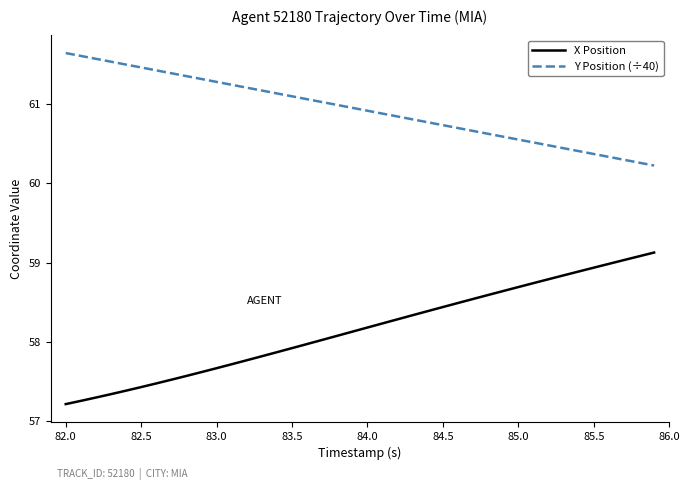

What is the minimum value for Y Position (÷40)?

60.2